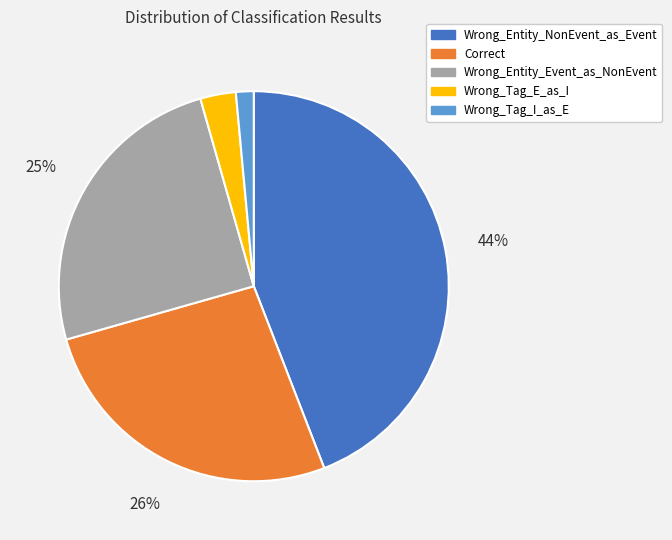

To the nearest percent, what is the difference between the largest and smallest slice percentages?

43%